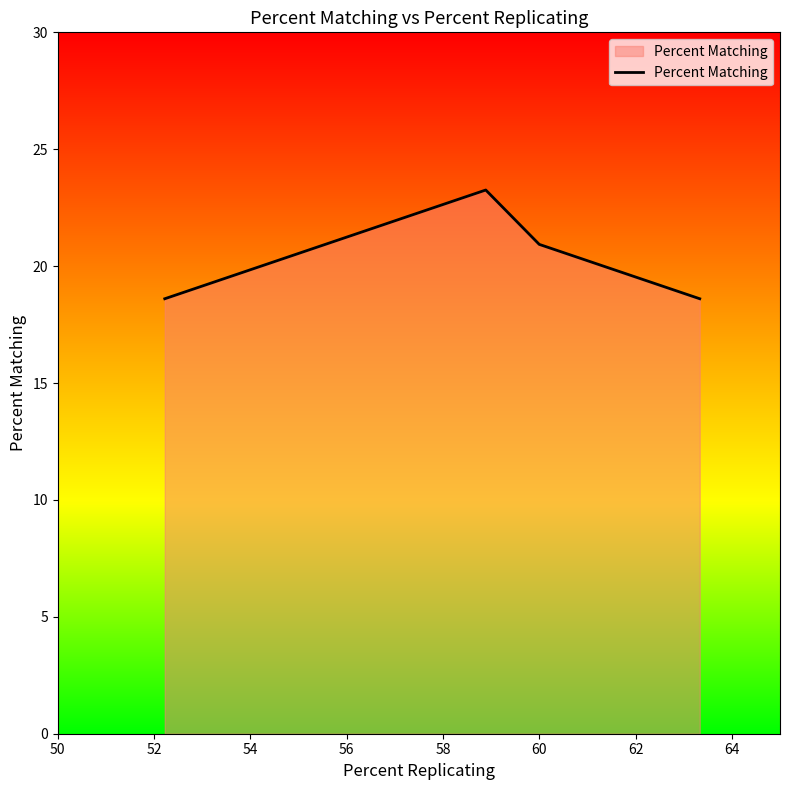

What is the difference between the maximum and minimum values?

4.7